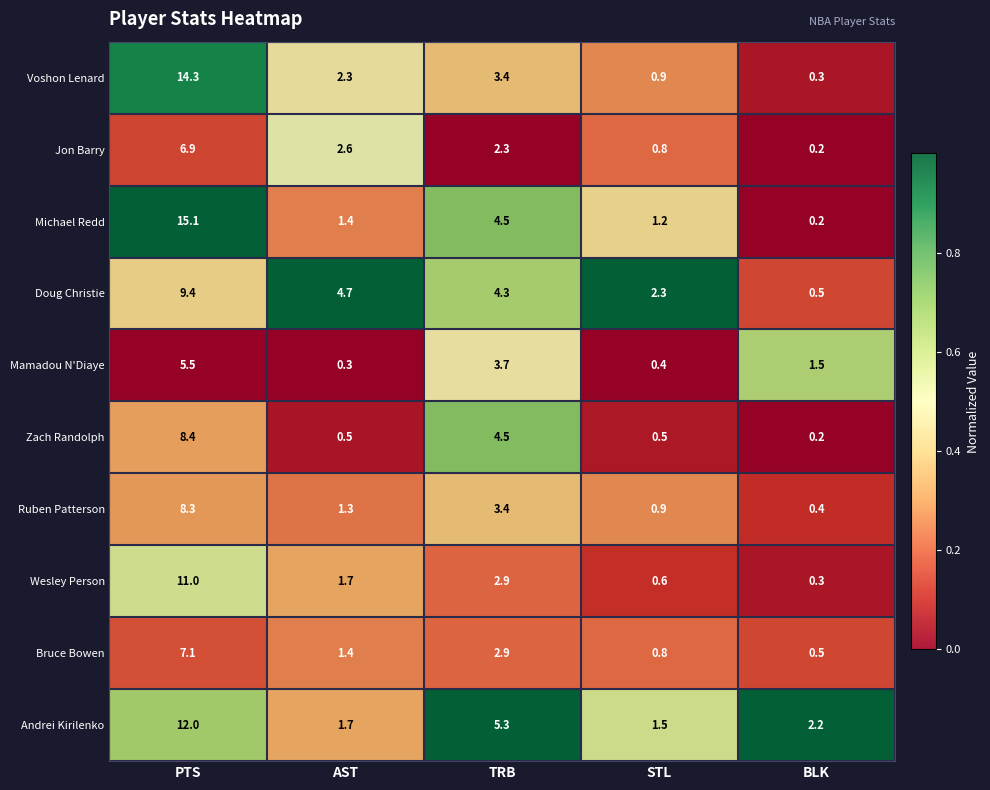

Is the value of Doug Christie at BLK greater than the value of Ruben Patterson at AST?

No